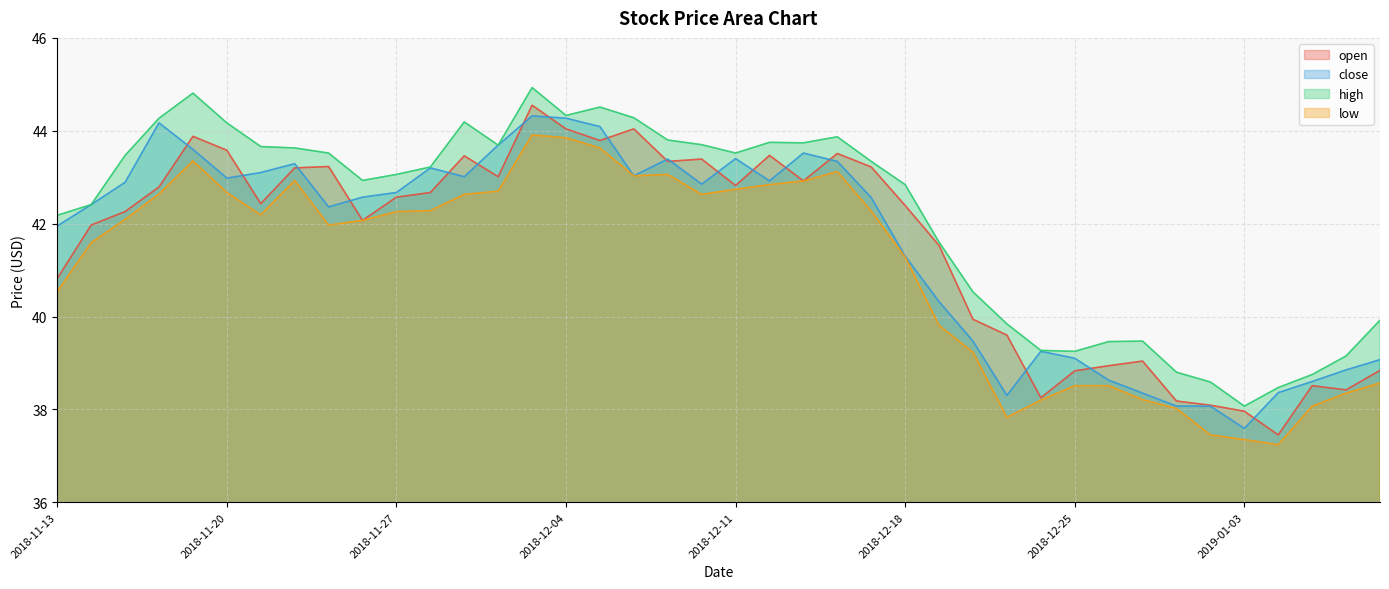

Is it true that close equals 39.2 at 2018-12-24?

True